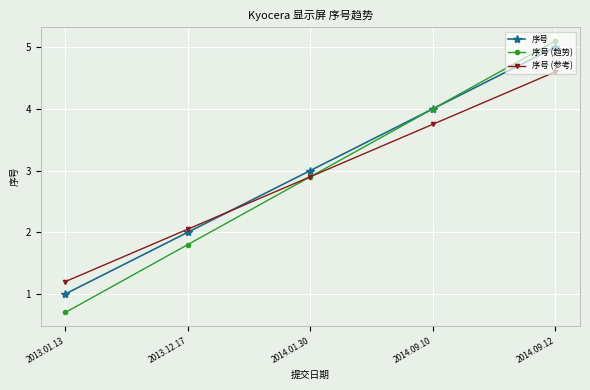

What is the label of the 5th point from the left?

2014.09.12